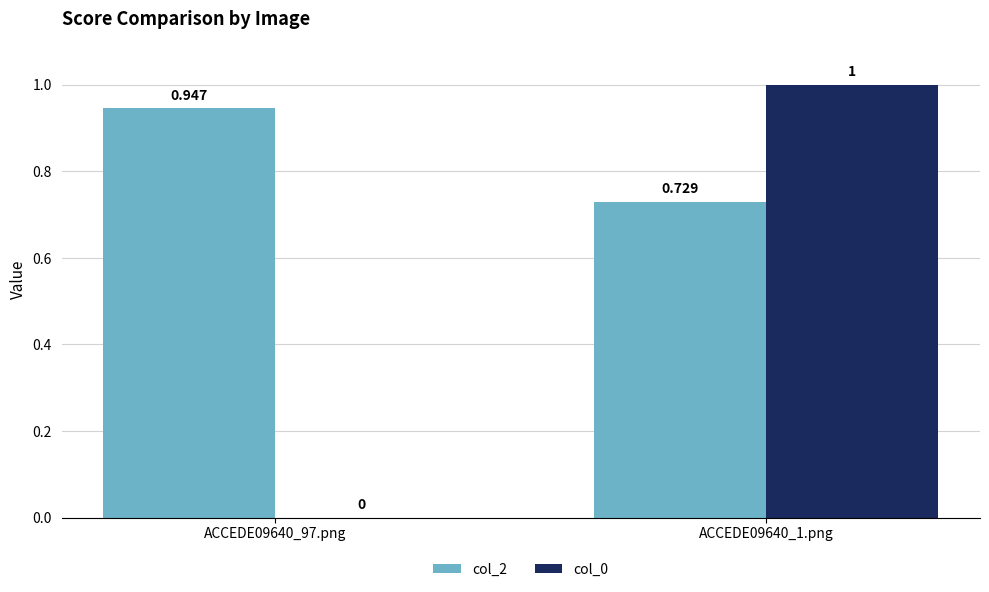

Which category has the highest value in the col_0 series?

ACCEDE09640_1.png